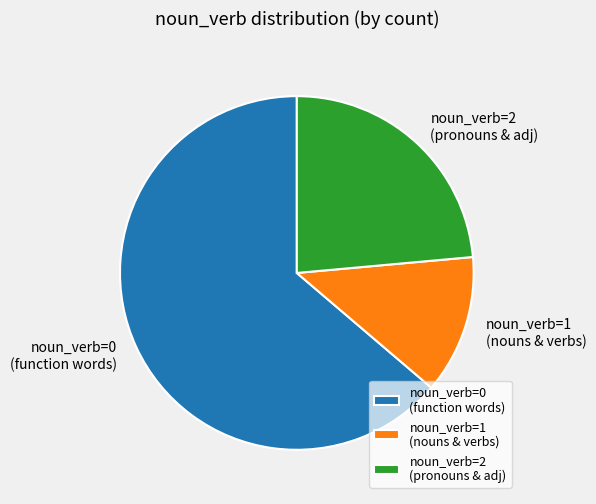

Rank the categories by value from lowest to highest.

noun_verb=1 (nouns & verbs), noun_verb=2 (pronouns & adj), noun_verb=0 (function words)